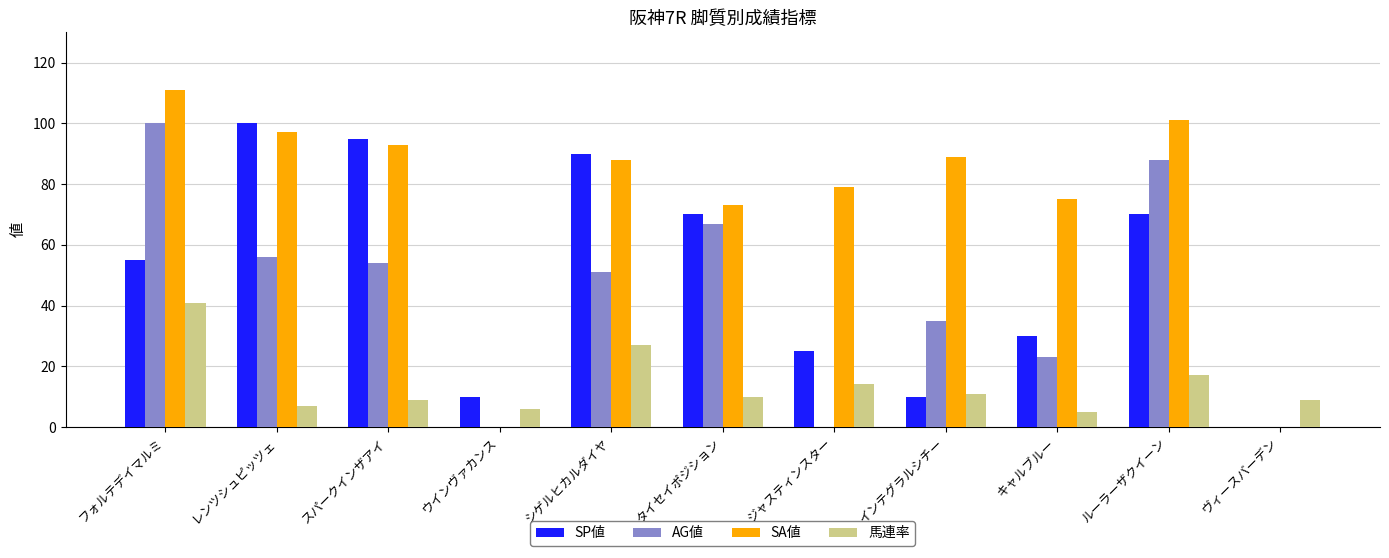

Which series has the largest total across all categories?

SA値